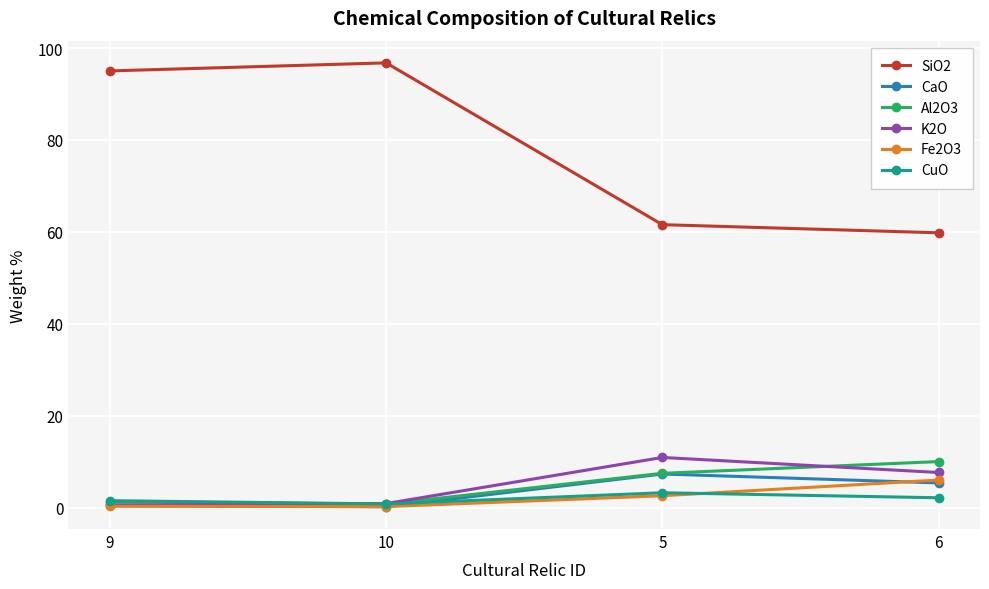

What is the label of the 1st point from the left?

9